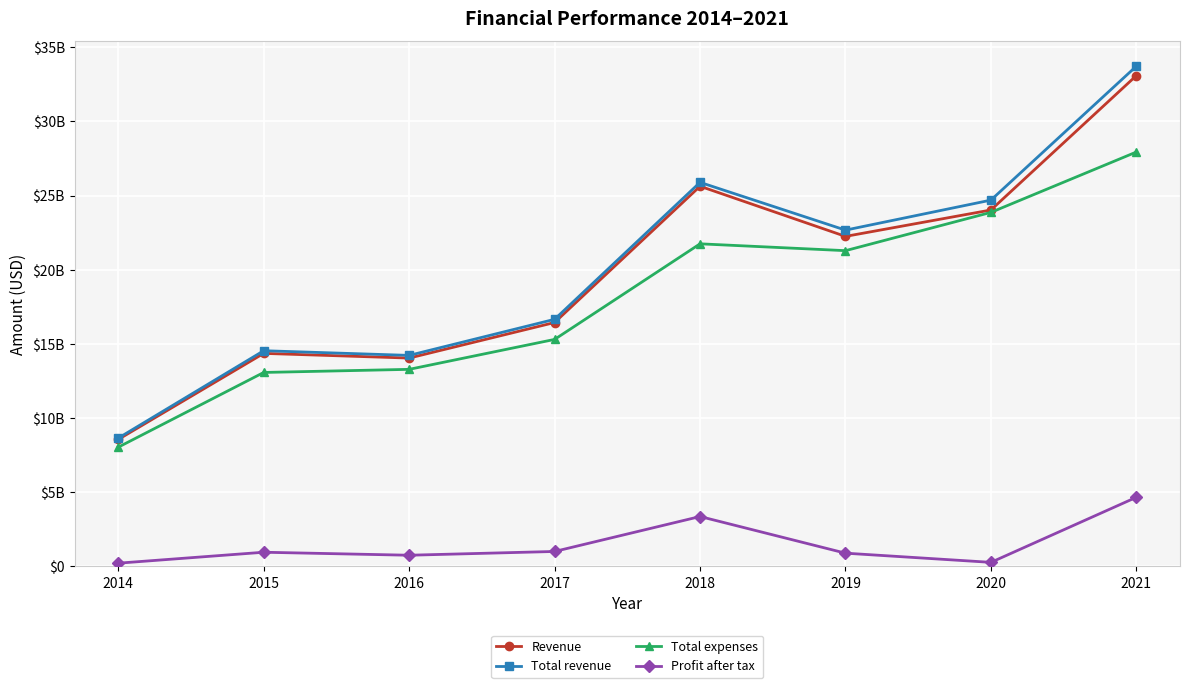

Which series has the largest range (max minus min)?

Total revenue